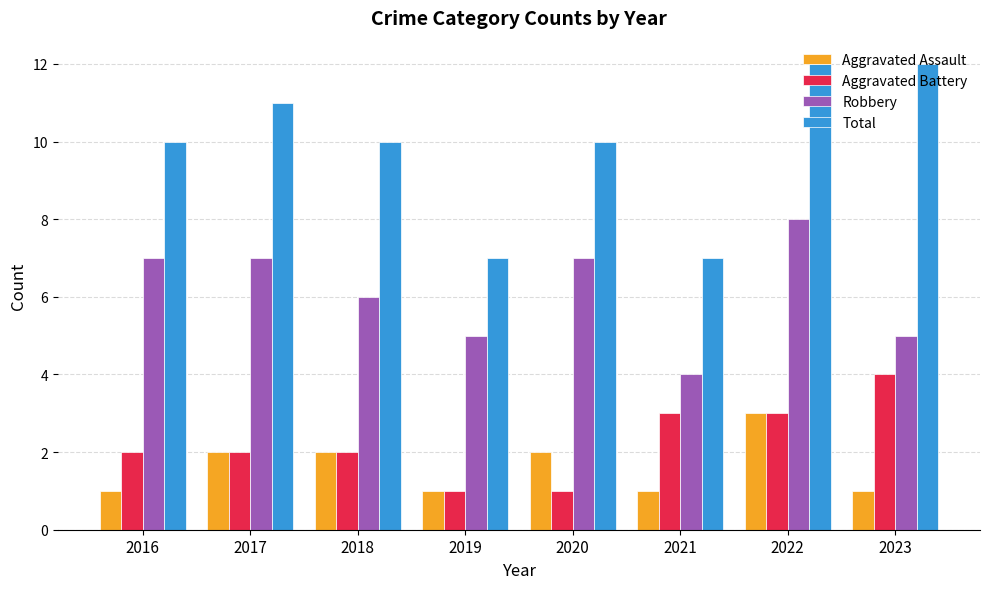

Is the value of Total at 2020 greater than the value of Aggravated Battery at 2018?

Yes